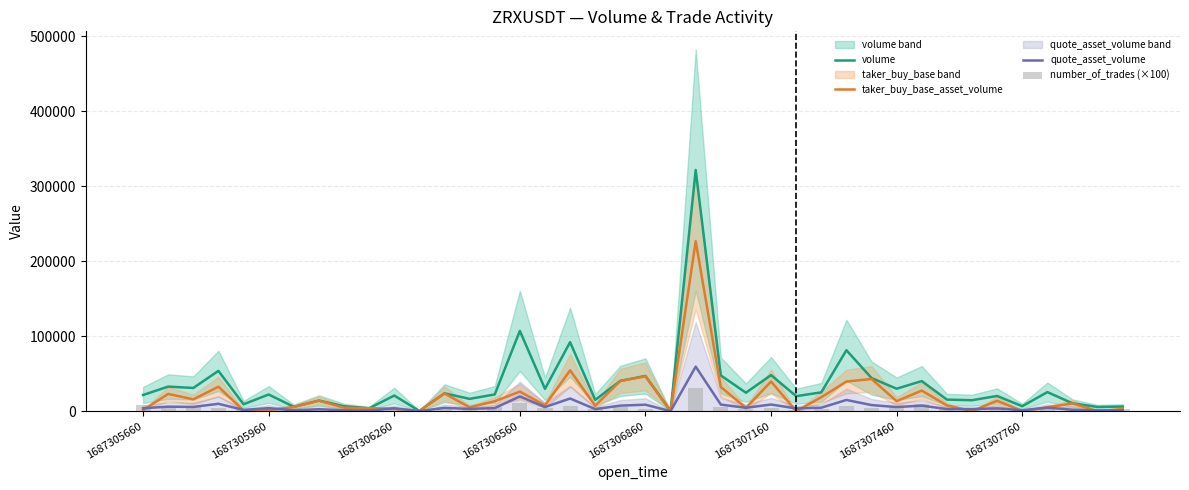

True or false: number_of_trades (×100) has a value of 4400.0 at 16.

True